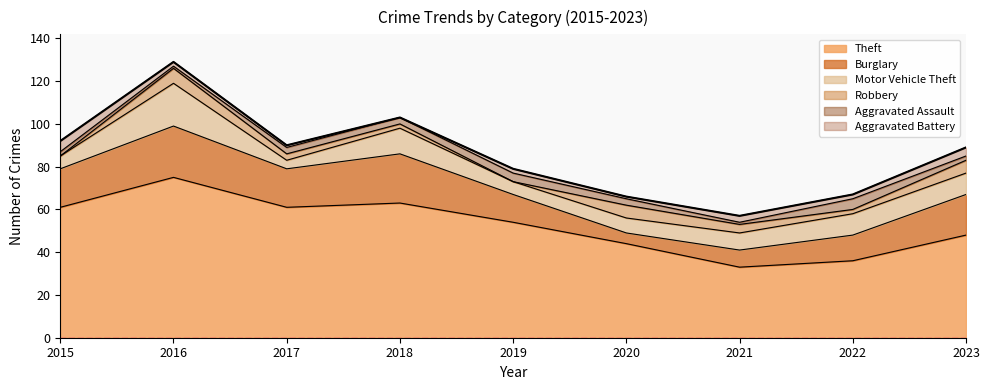

Reading left to right, list all the values displayed in this chart.

Theft: 61	75	61	63	54	44	33	36	48
Burglary: 18	24	18	23	13	5	8	12	19
Motor Vehicle Theft: 6	20	4	12	6	7	8	10	10
Robbery: 0	7	3	2	0	6	4	2	6
Aggravated Assault: 2	1	3	3	4	3	1	5	2
Aggravated Battery: 5	2	1	0	2	1	3	2	4